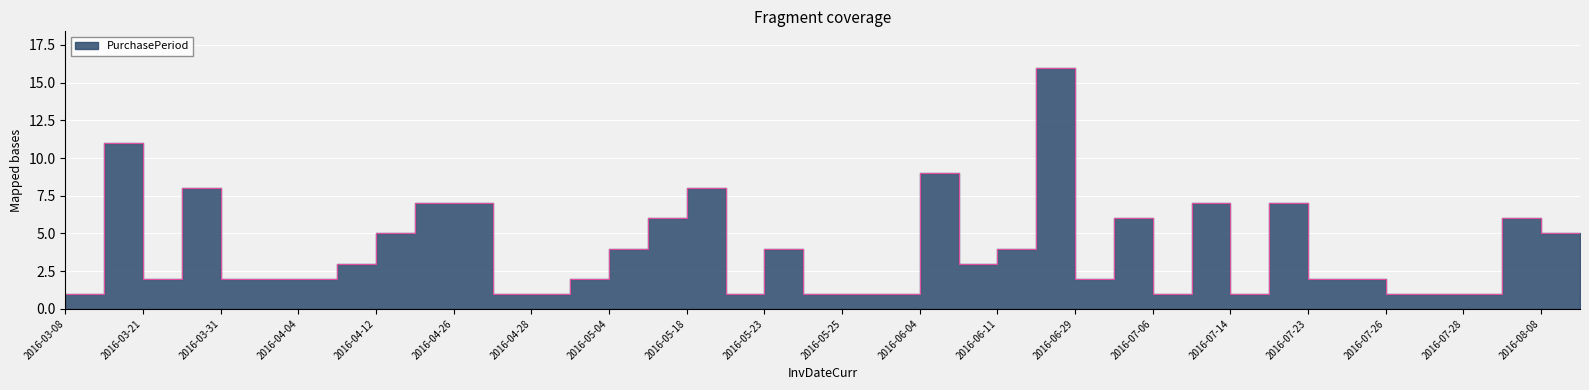

The chart shows a value of 8 at 2016-04-12. True or false?

False